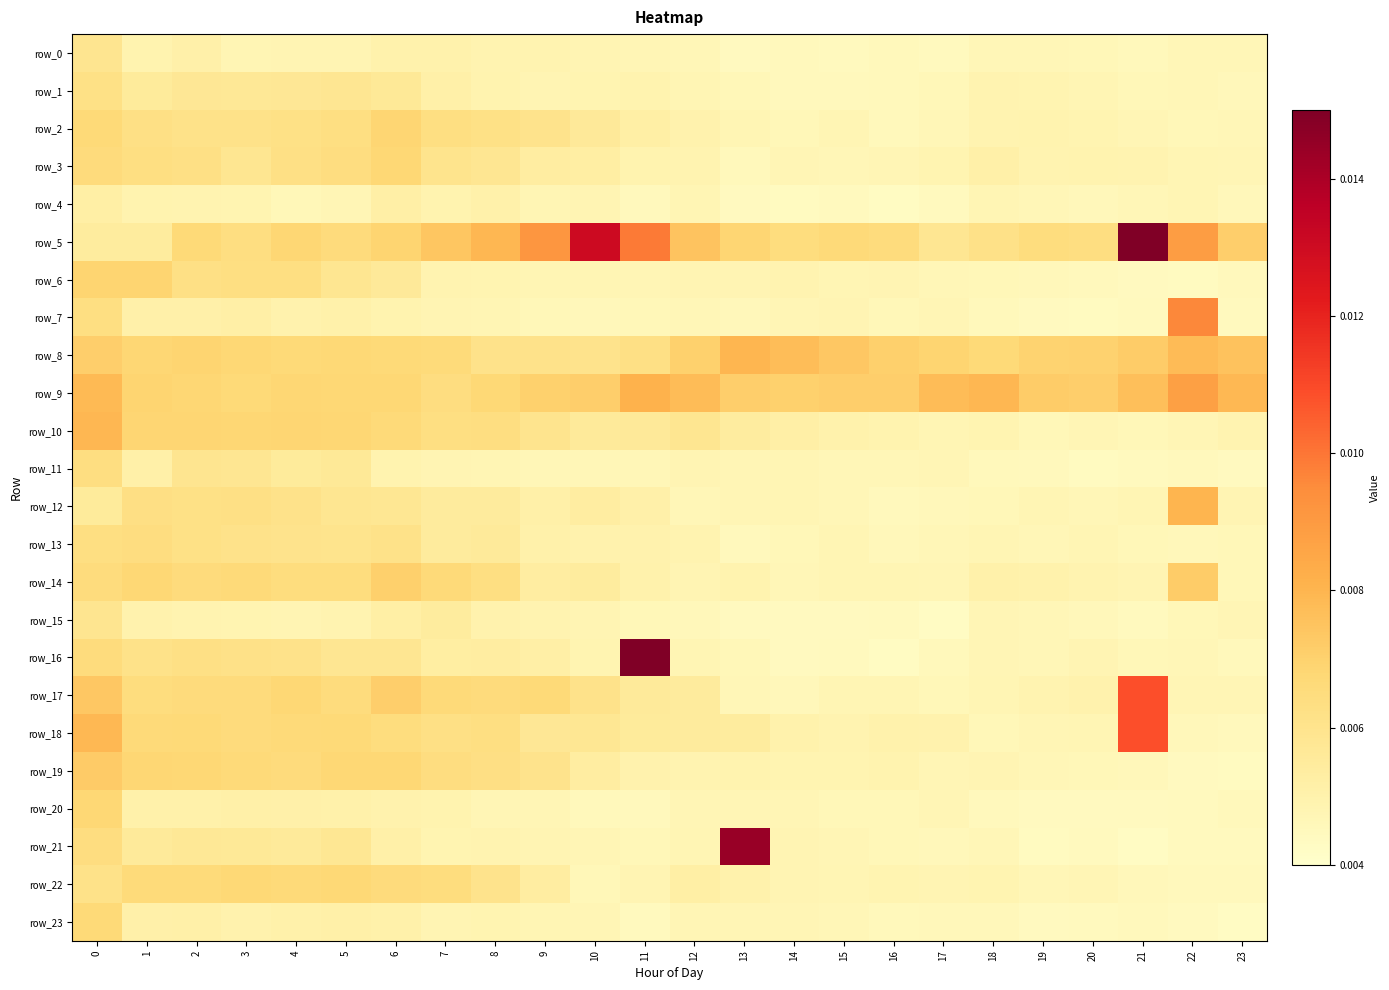

Which category has the highest value in the row_5 series?

21